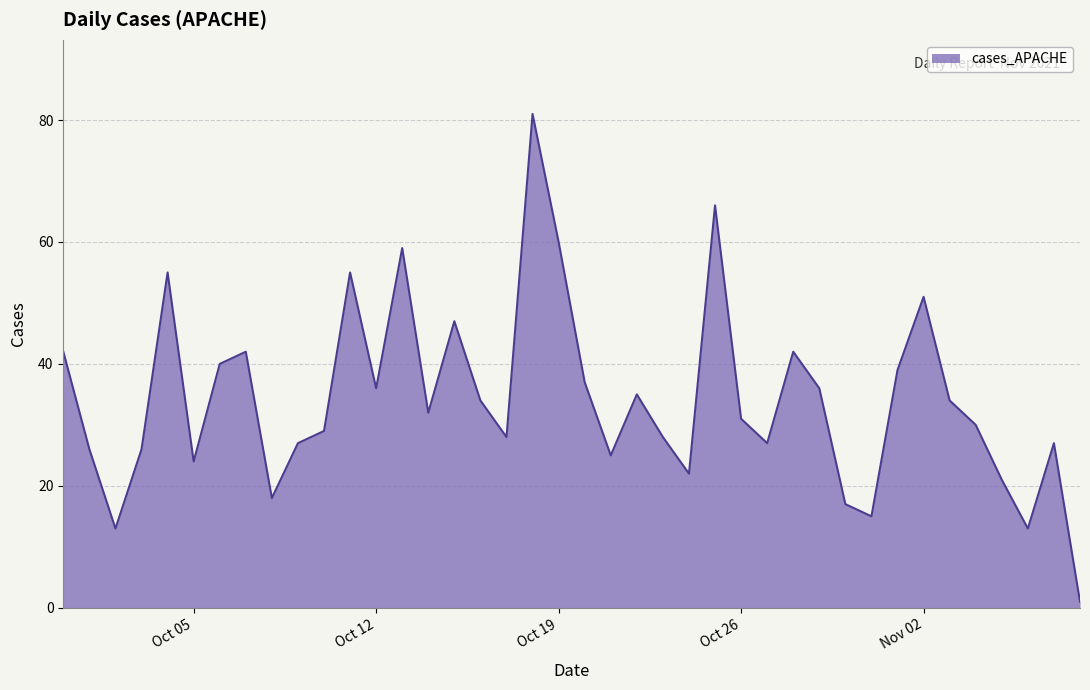

How many points are higher than both their immediate neighbors (excluding endpoints)?

11